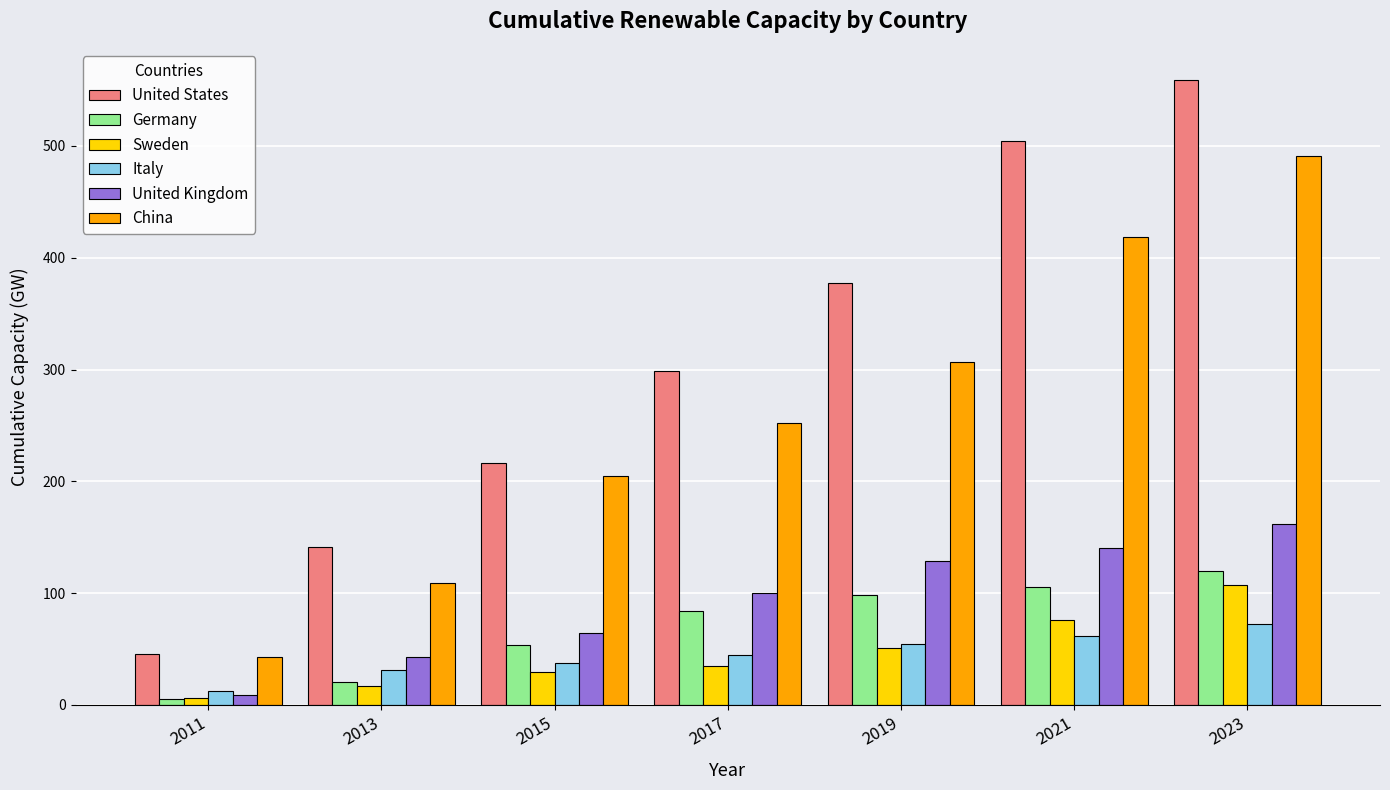

At which label does China first exceed 251?

2017